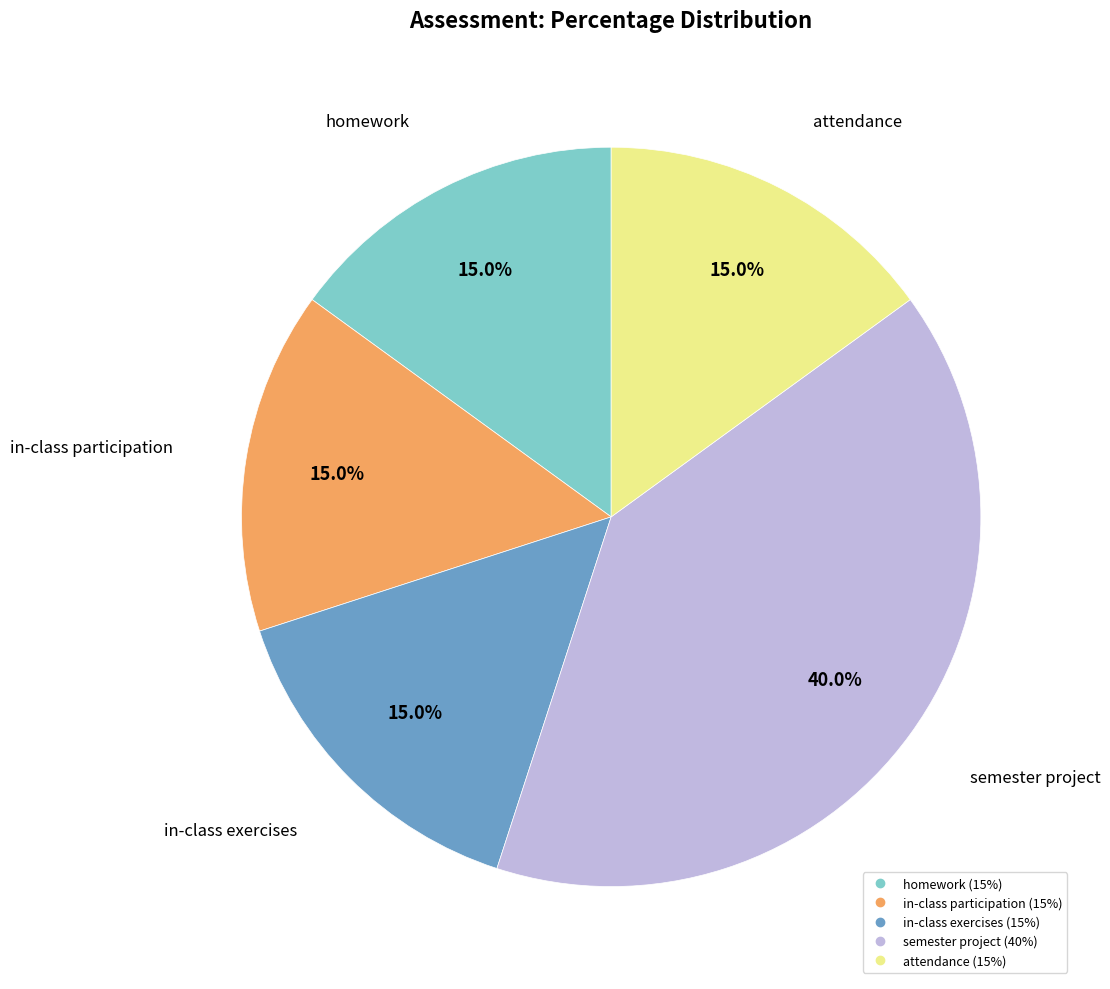

Is there a majority slice in this chart?

No